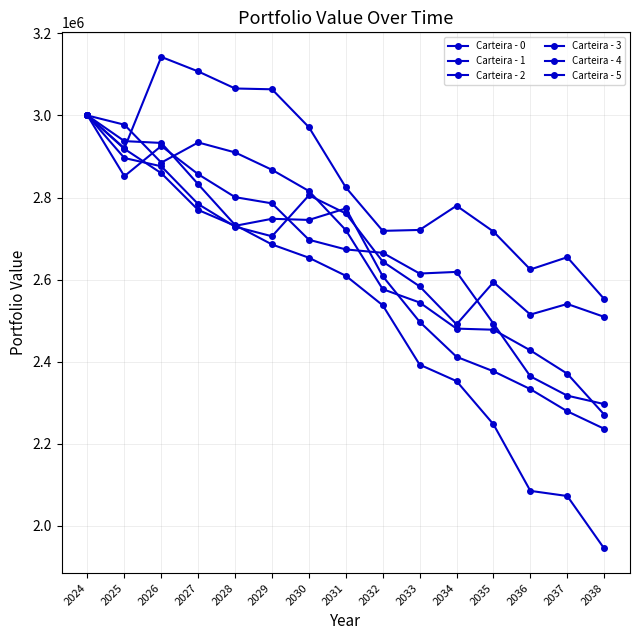

What is the difference between the maximum and minimum values in the Carteira - 5 series?

590187.4